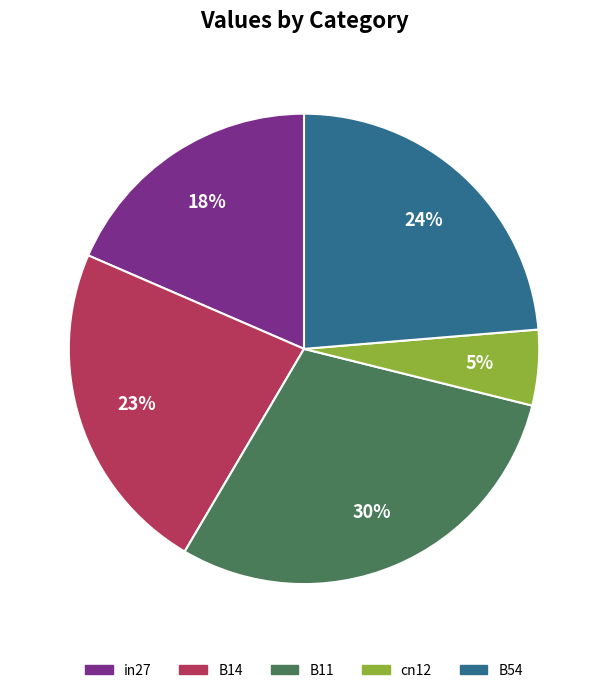

Rank the categories by value from lowest to highest.

cn12, in27, B14, B54, B11